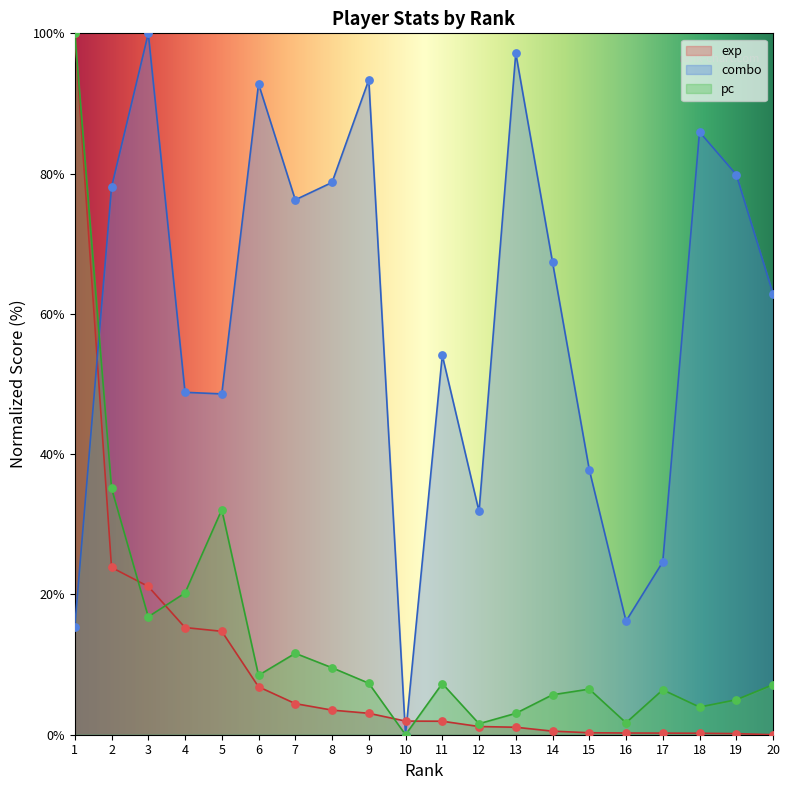

At how many categories does at least one series exceed 14?

19